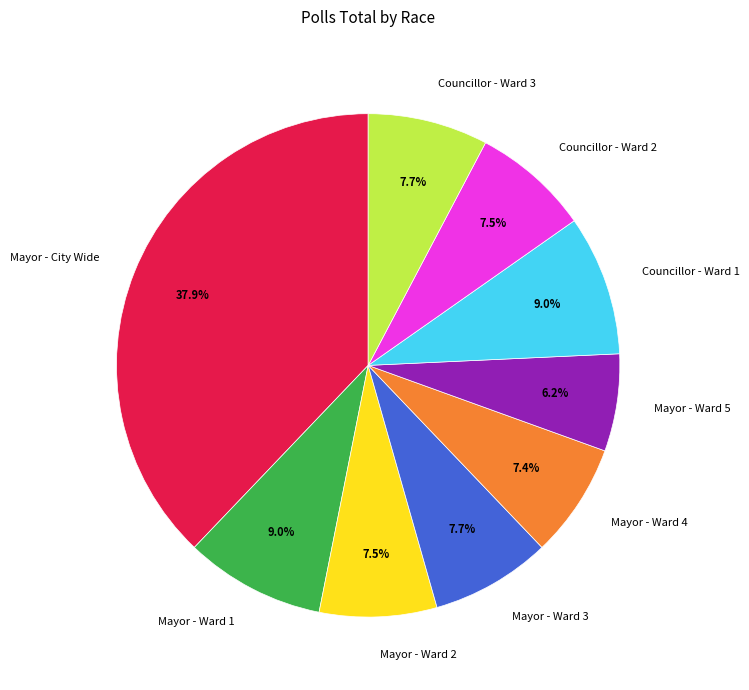

To the nearest percent, what is the average slice percentage?

11%